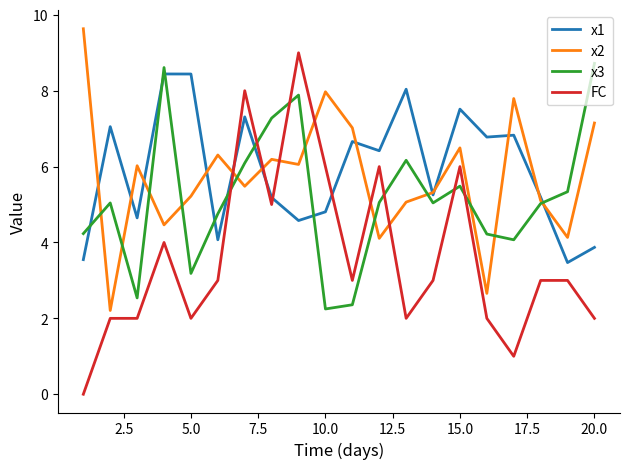

What is the lowest value of the x1 series?

3.5